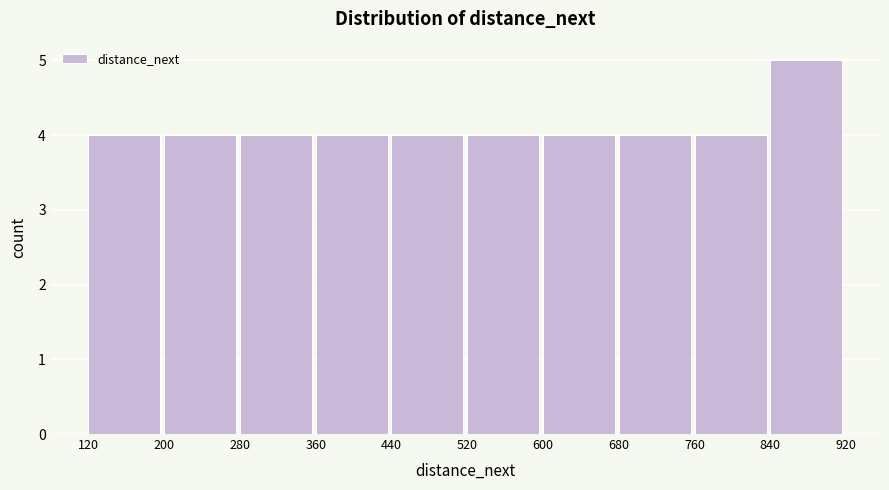

What is the height of the bar covering 840 to 920 on the x-axis? The values are not printed on the chart, so give them approximately, as read against the axis.

5